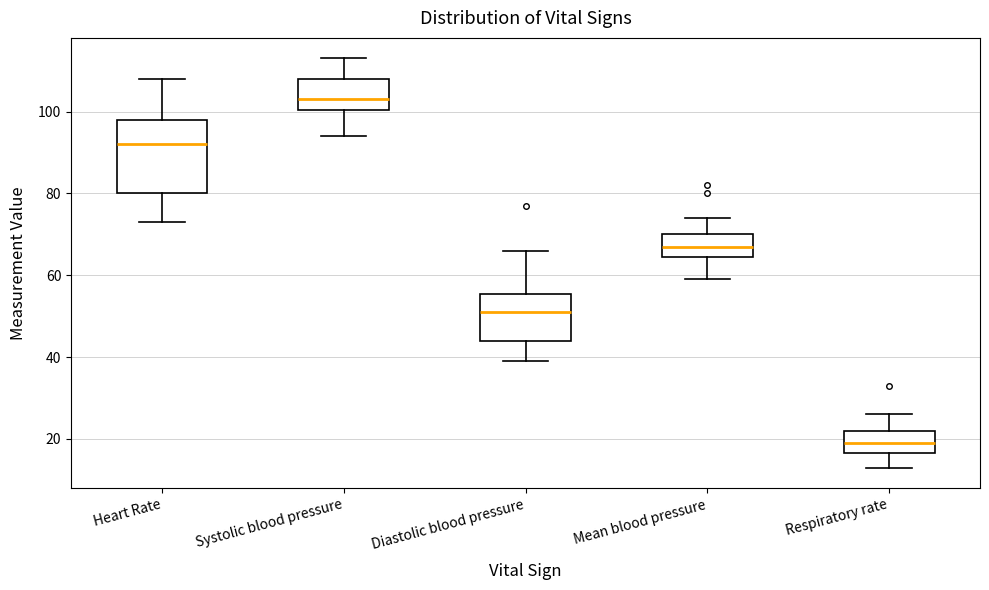

Comparing the boxes themselves (not the whiskers), which one is the tallest?

Heart Rate